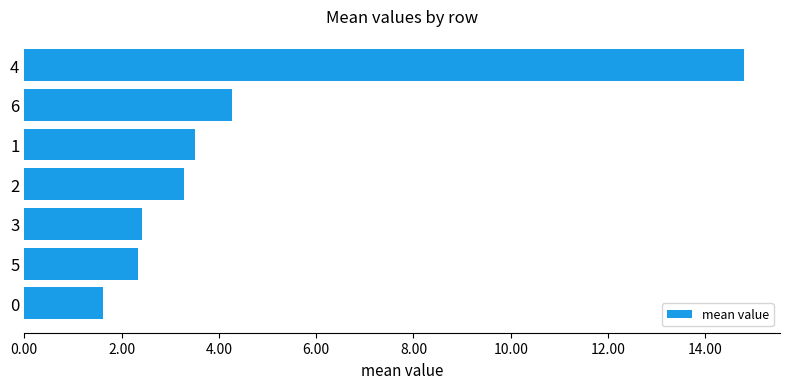

The value at 3 is 2.4. True or false?

True